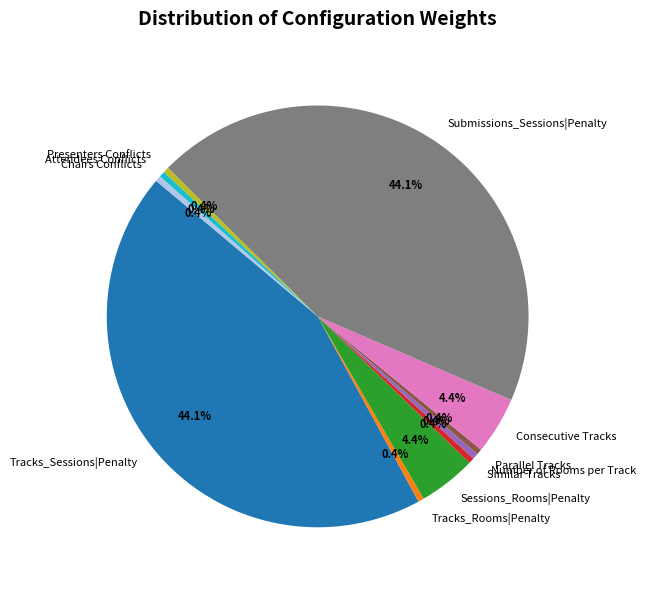

Is Similar Tracks the majority of the pie?

No